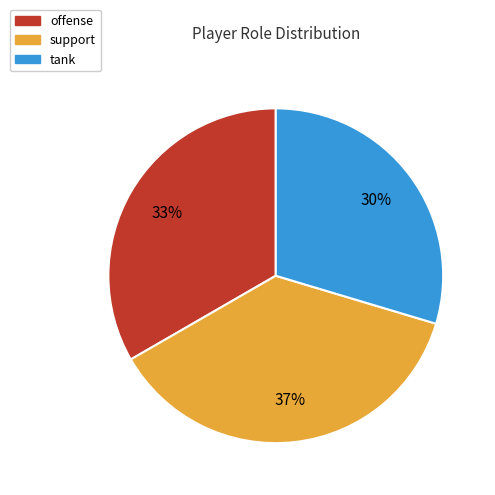

To the nearest percent, what percentage of the pie is offense?

33%